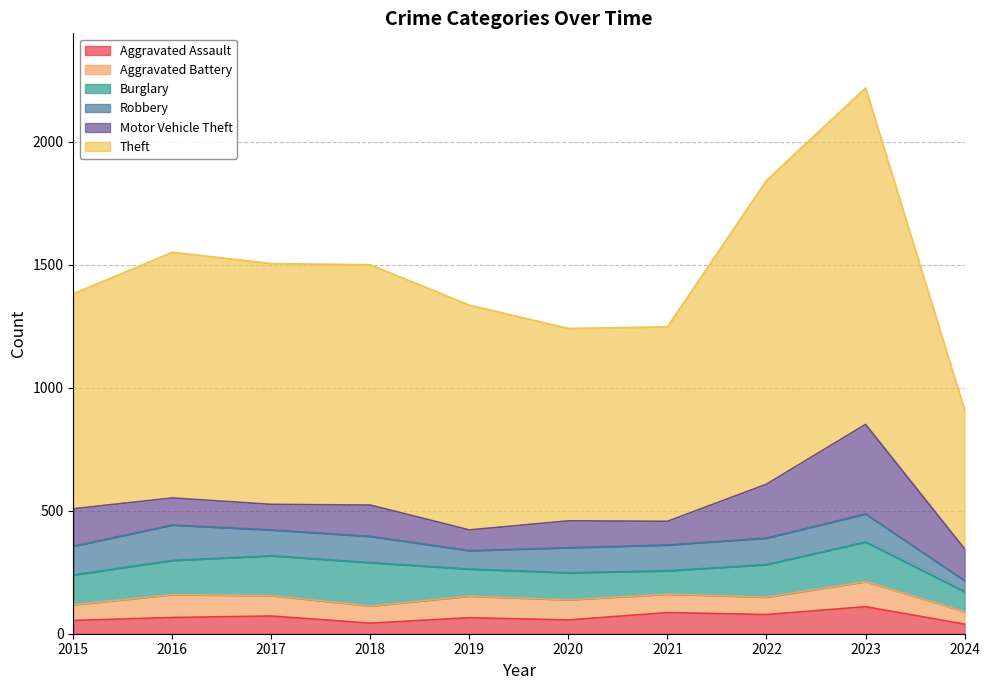

Between 2015 and 2017, which series saw the biggest shift?

Theft